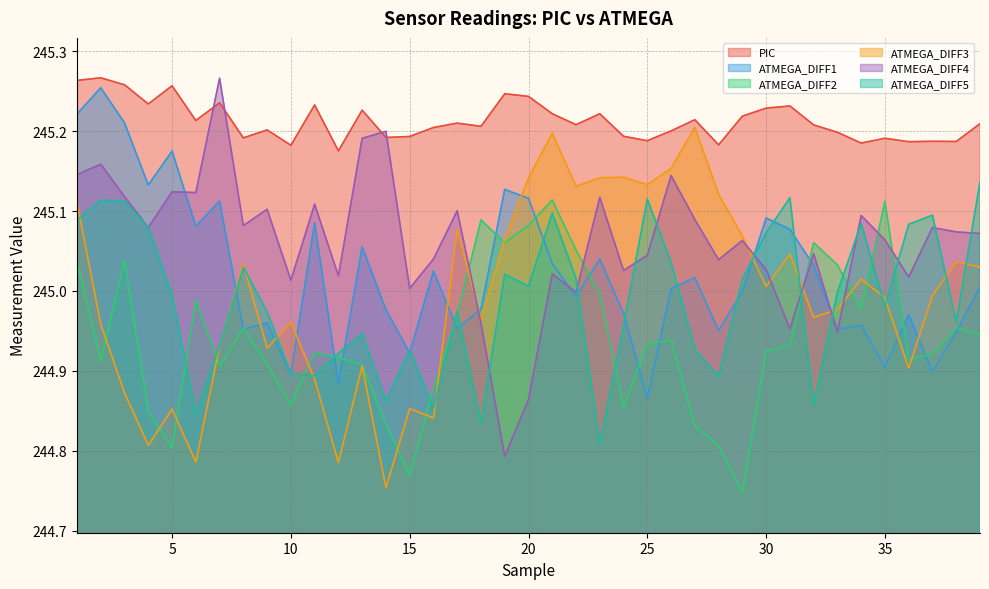

Which series has the largest total across all categories?

PIC